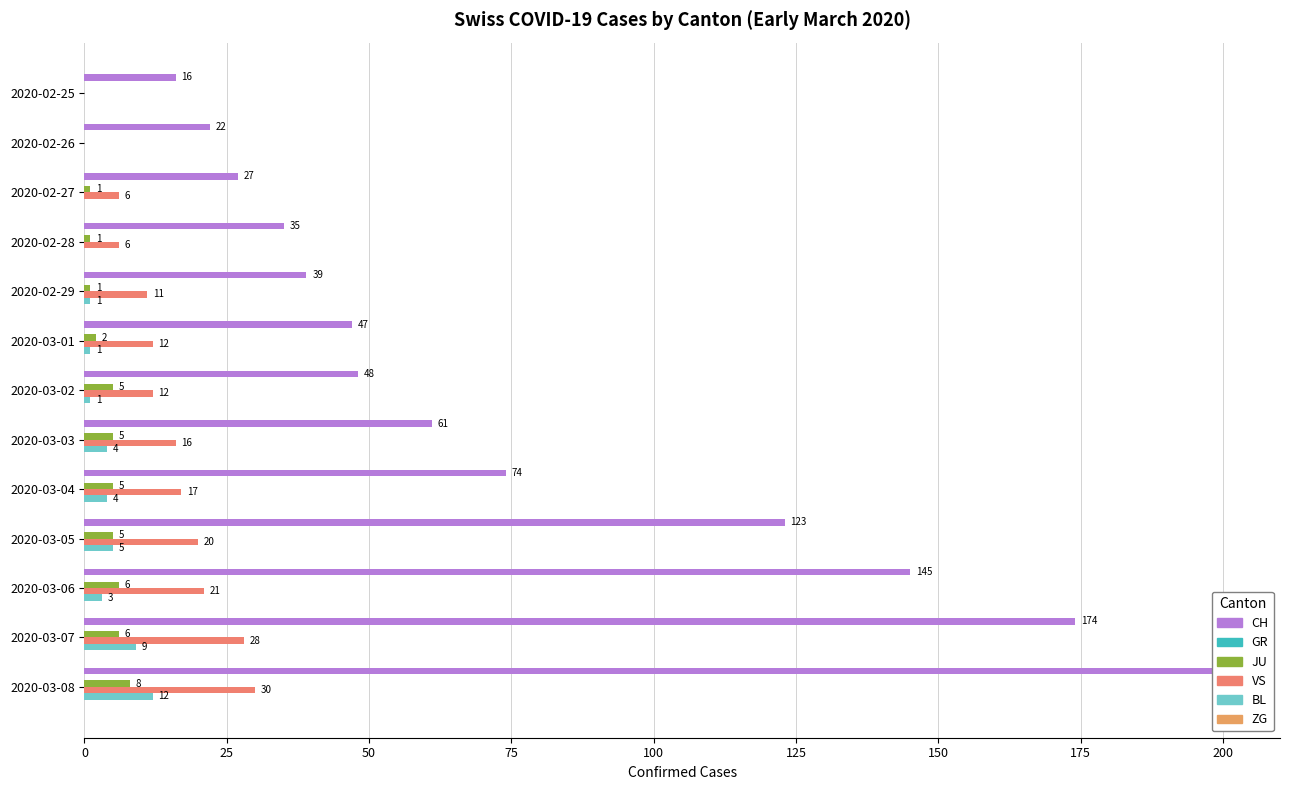

Is it true that JU equals 0.0 at 2020-02-25?

True